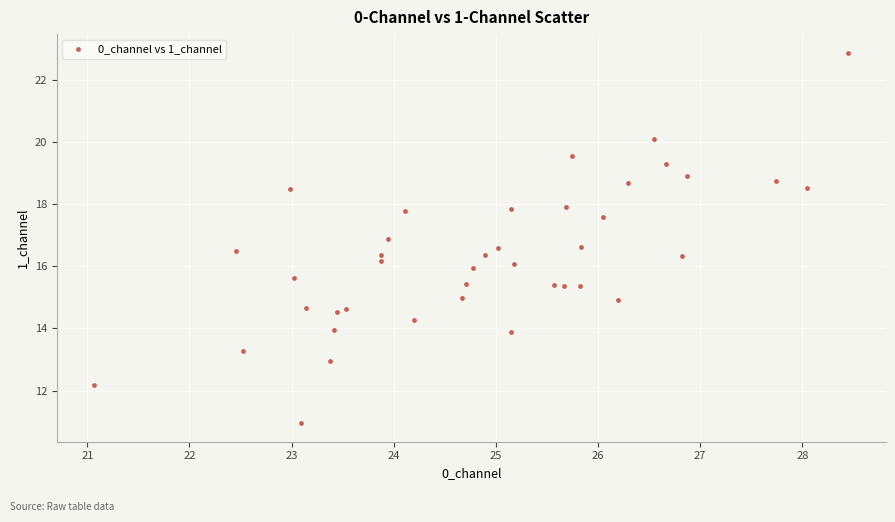

What is the range of Y values (max minus min)?

11.9